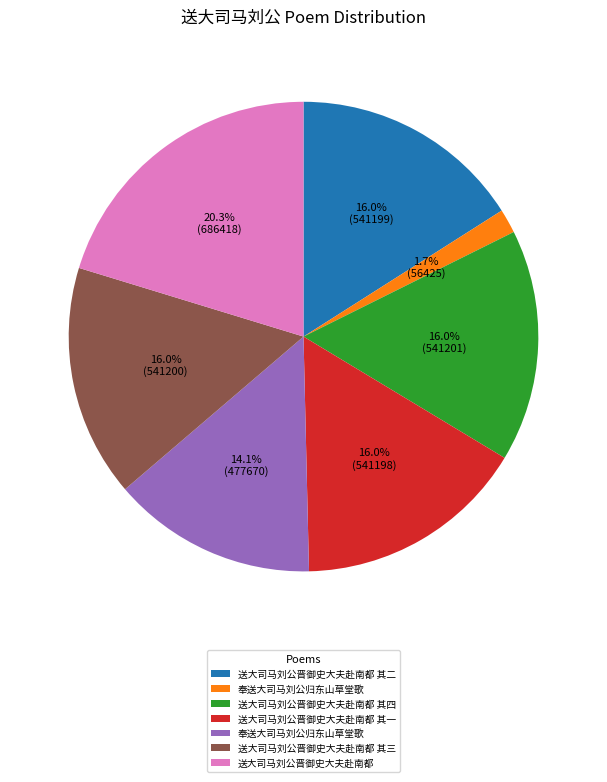

To the nearest percent, what is the average slice percentage?

14%